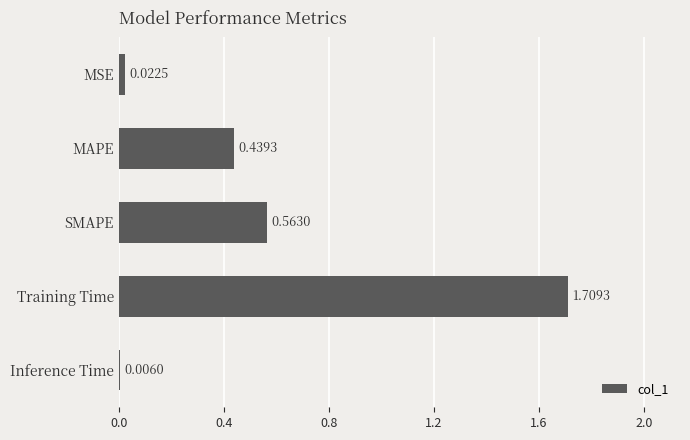

Which category has the highest value across all series?

Training Time